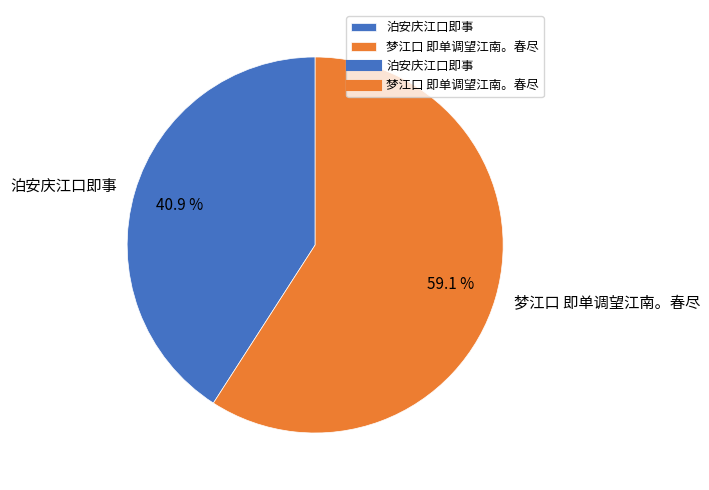

Which has a higher value, 泊安庆江口即事 or 梦江口 即单调望江南。春尽?

梦江口 即单调望江南。春尽